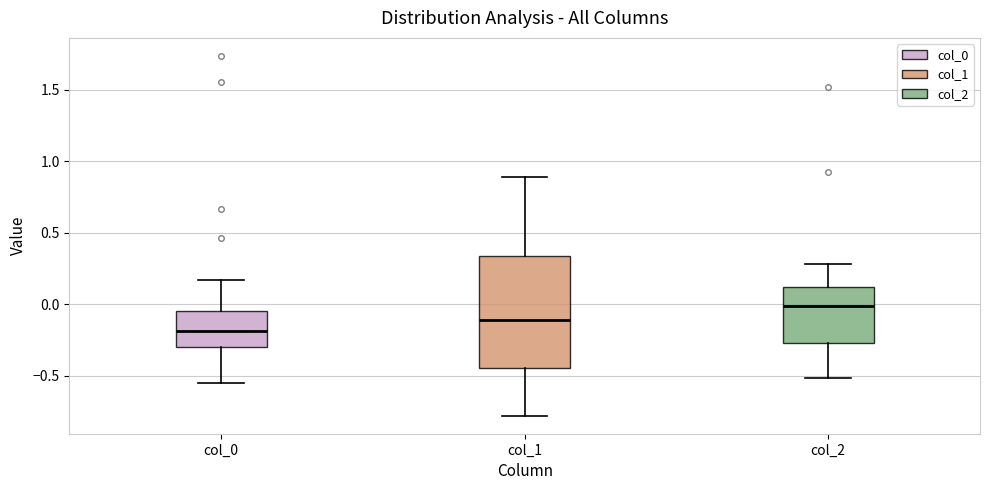

Which box has the highest median line?

col_2